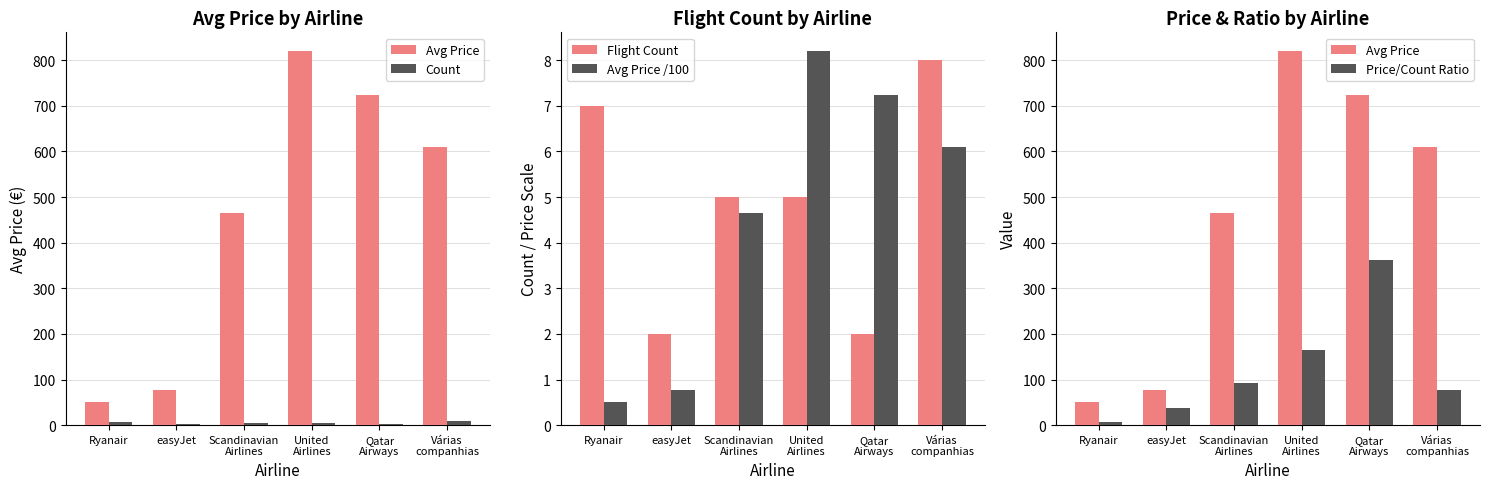

How many data points in Avg Price /100 are less than 6?

3